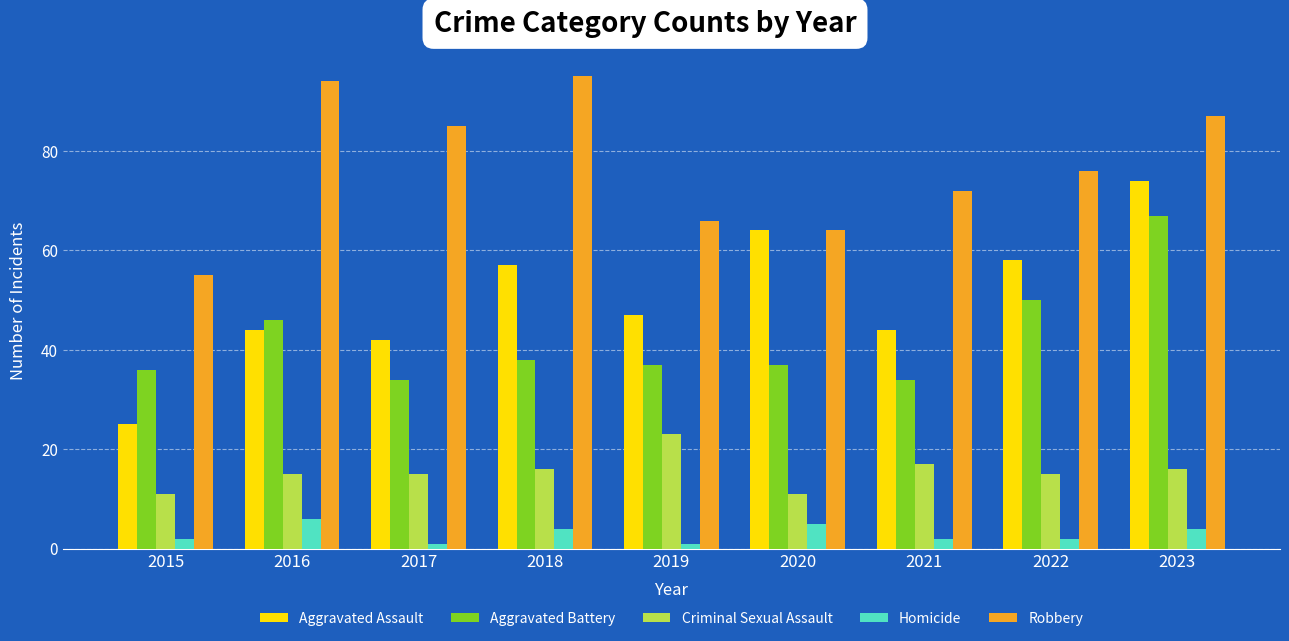

Where is Aggravated Assault nearest to the value 49?

2019